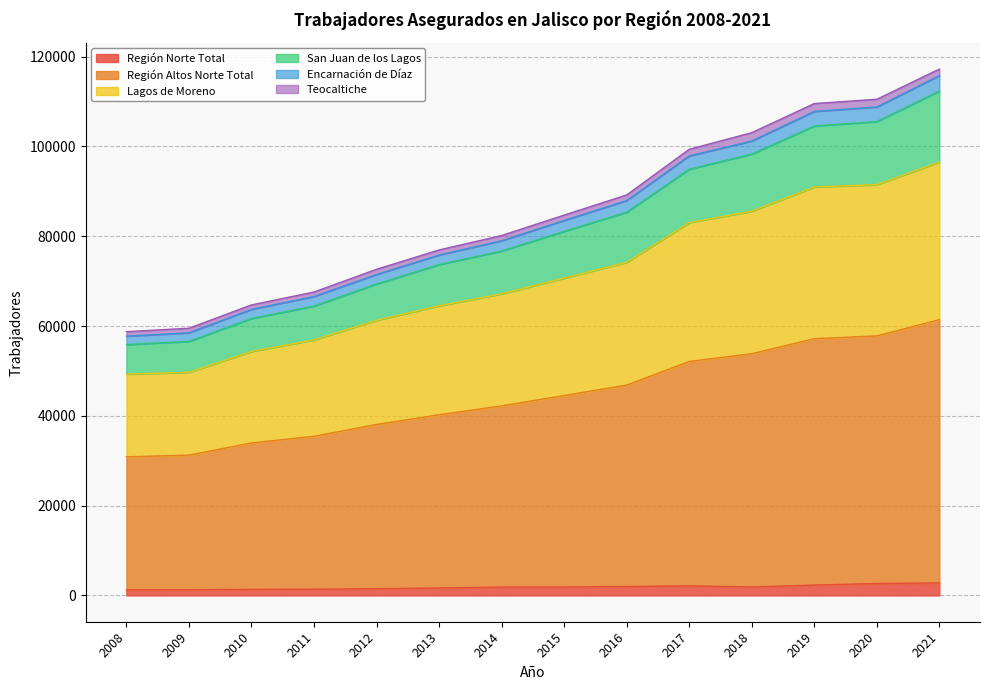

What is the value of the Lagos de Moreno point at the 13th from the left?

91488